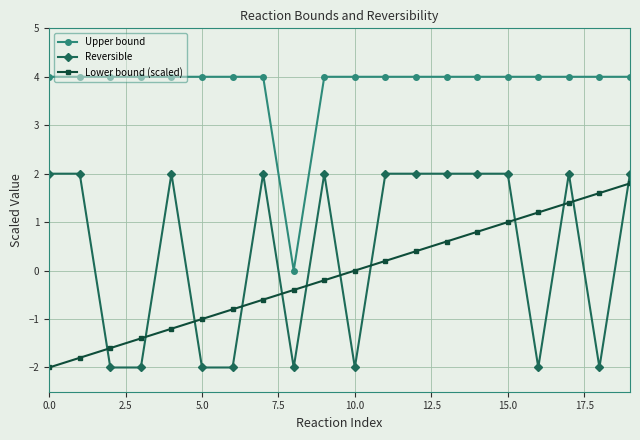

What is the sum of all Upper bound values?

76.0